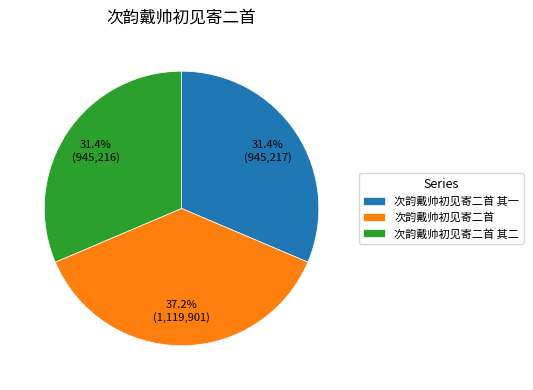

Count the number of slices in the pie.

3